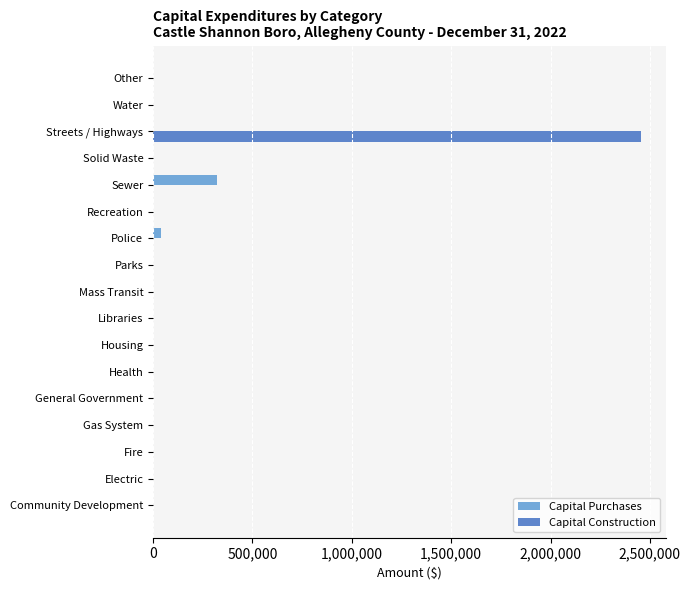

What is the sum of all Capital Construction values?

2457328